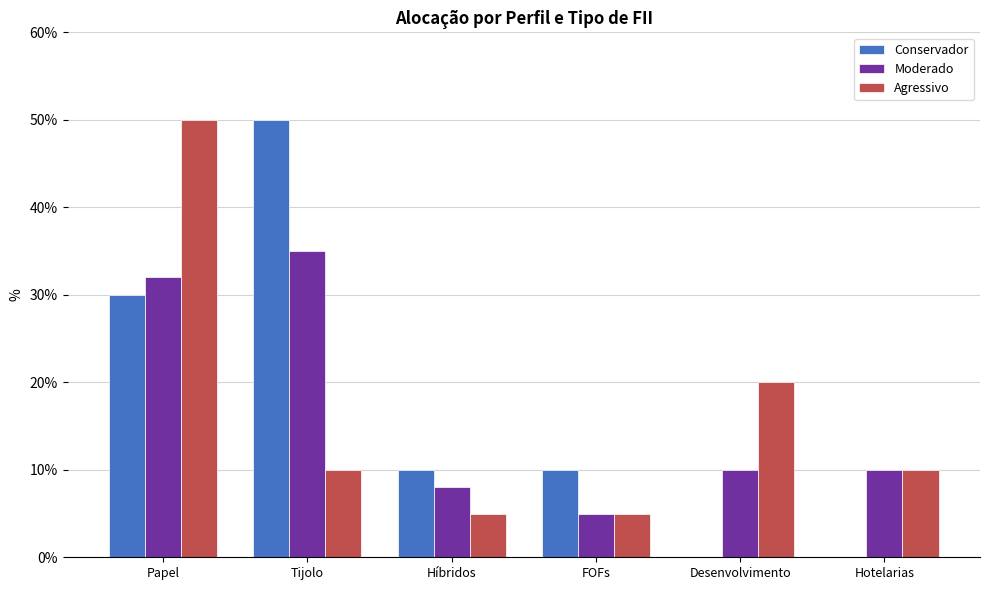

Reading right to left, transcribe all the data shown in this chart.

Conservador: Hotelarias=0	Desenvolvimento=0	FOFs=10	Híbridos=10	Tijolo=50	Papel=30
Moderado: Hotelarias=10	Desenvolvimento=10	FOFs=5	Híbridos=8	Tijolo=35	Papel=32
Agressivo: Hotelarias=10	Desenvolvimento=20	FOFs=5	Híbridos=5	Tijolo=10	Papel=50